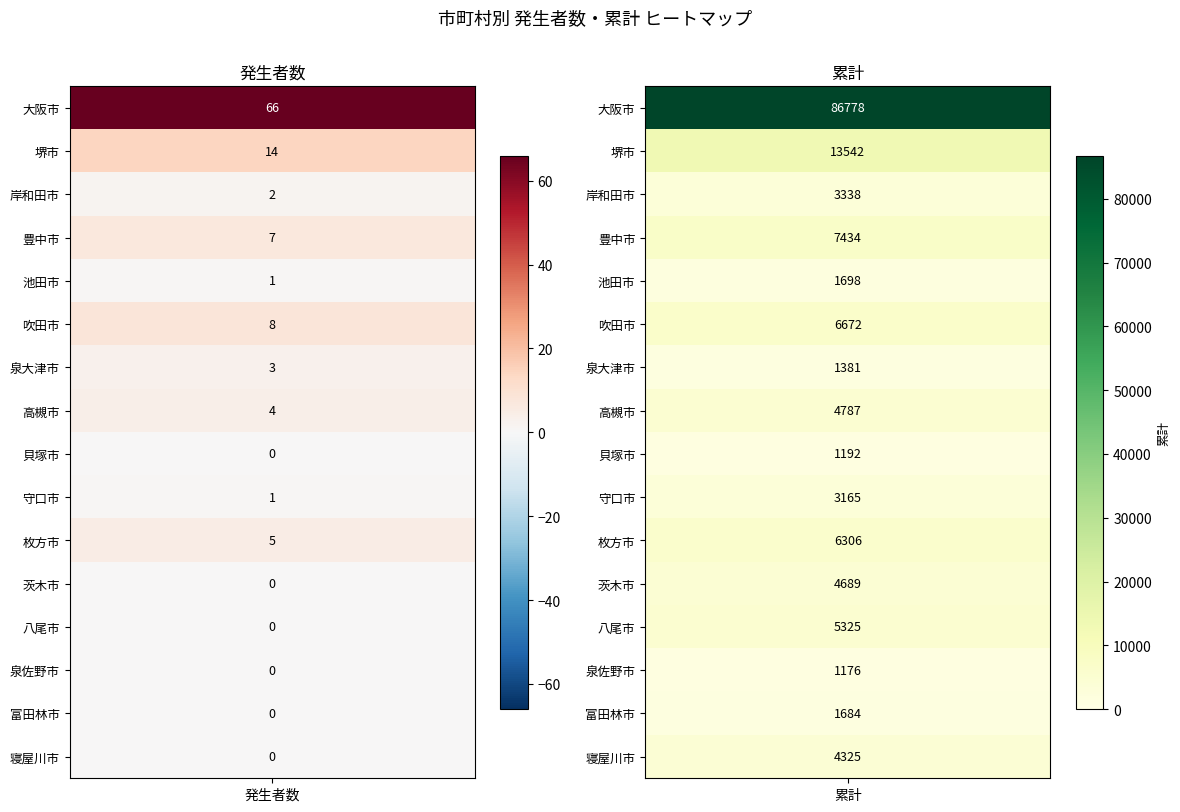

Between 発生者数 and 累計, which series saw the biggest shift?

大阪市